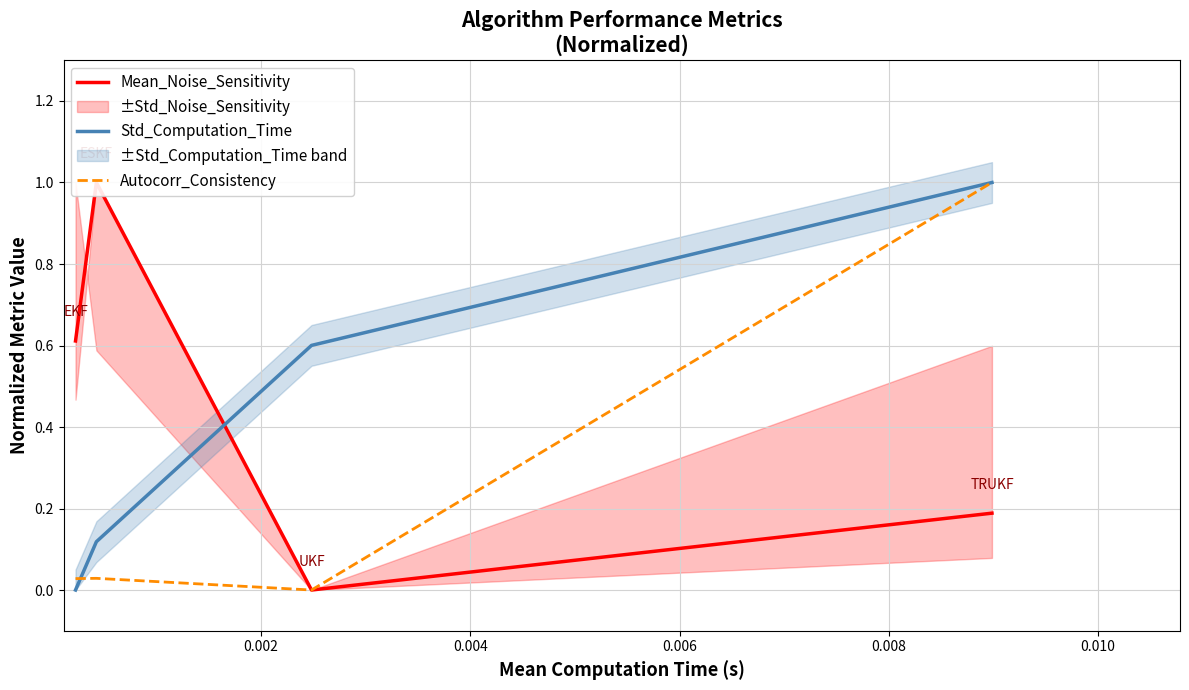

True or false: Autocorr_Consistency and Mean_Noise_Sensitivity cross at least once.

False